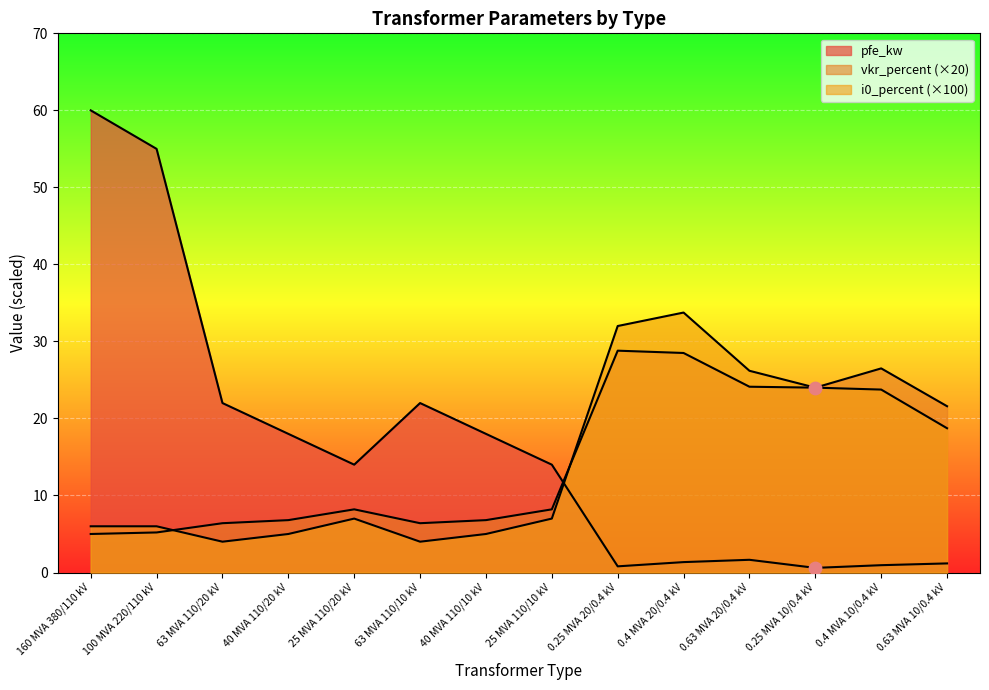

At how many categories does at least one series exceed 7?

14